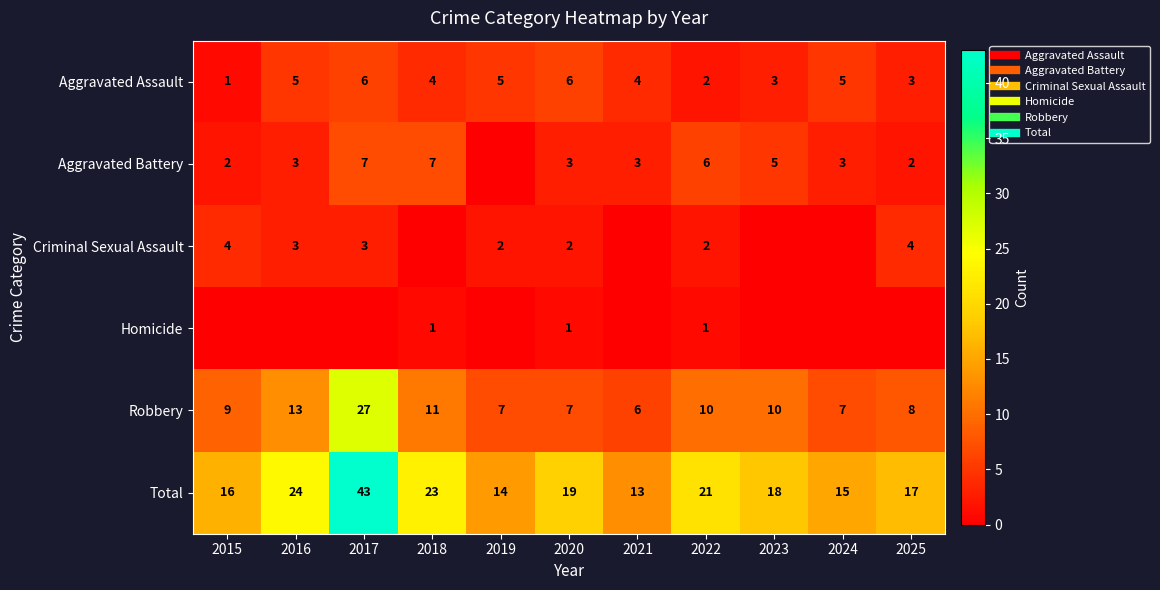

How many values in Homicide are above zero?

3